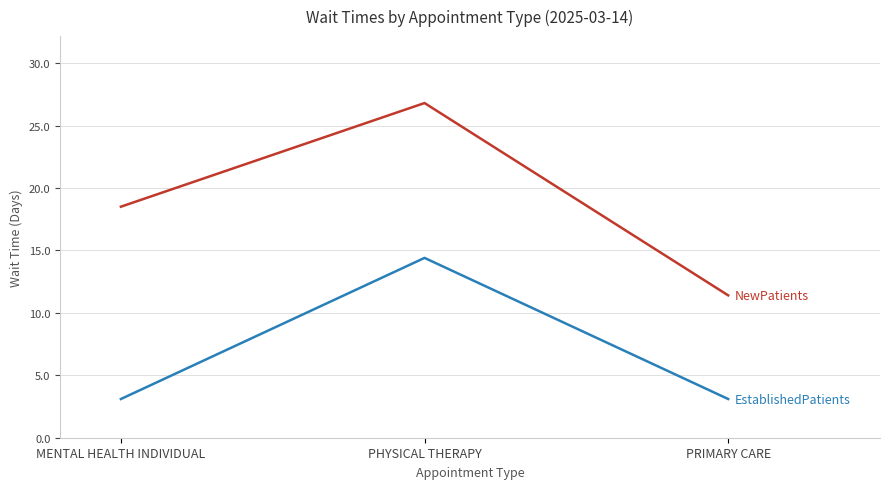

What position from the left is PHYSICAL THERAPY?

2